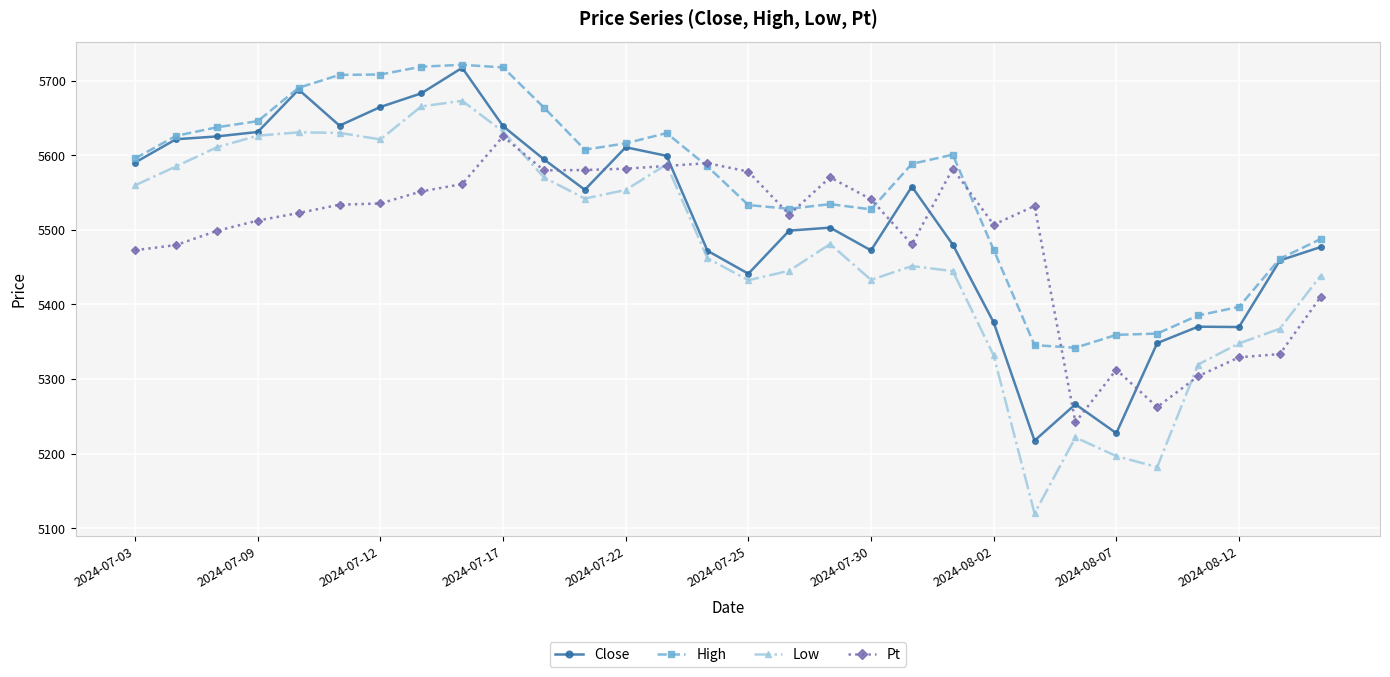

Which series has the largest range (max minus min)?

Low